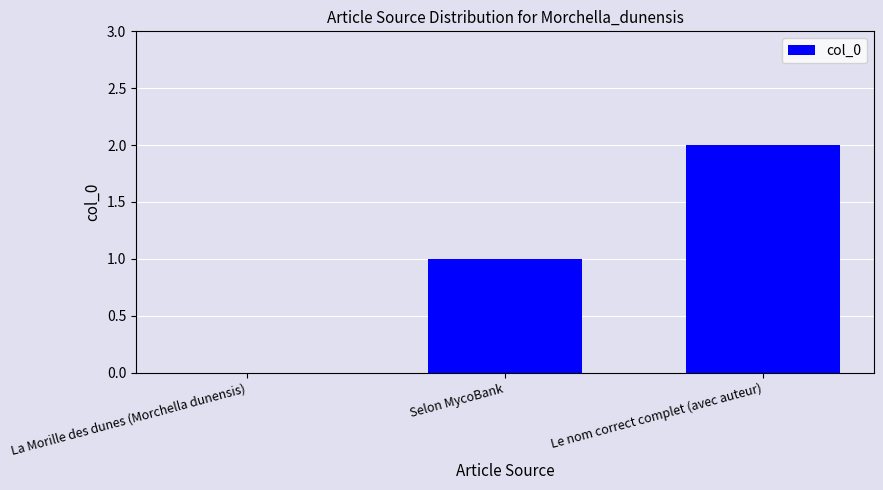

What is the average value?

1